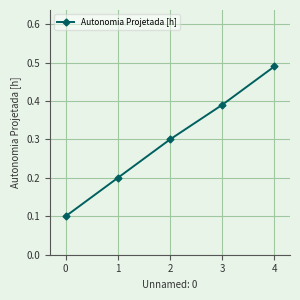

At which category does the chart reach its peak across all series?

4